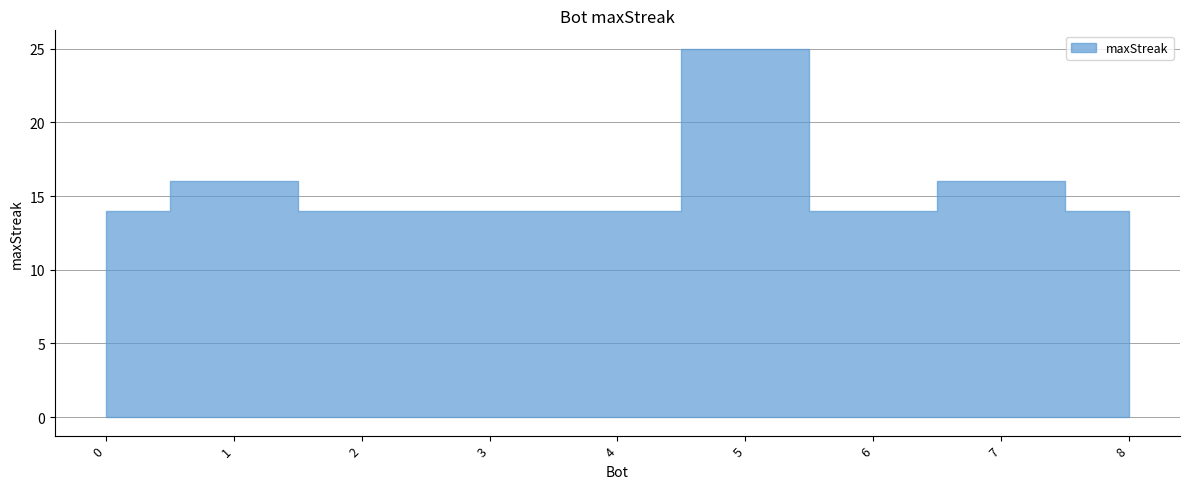

What is the sum of the values at 0 and 7?

30